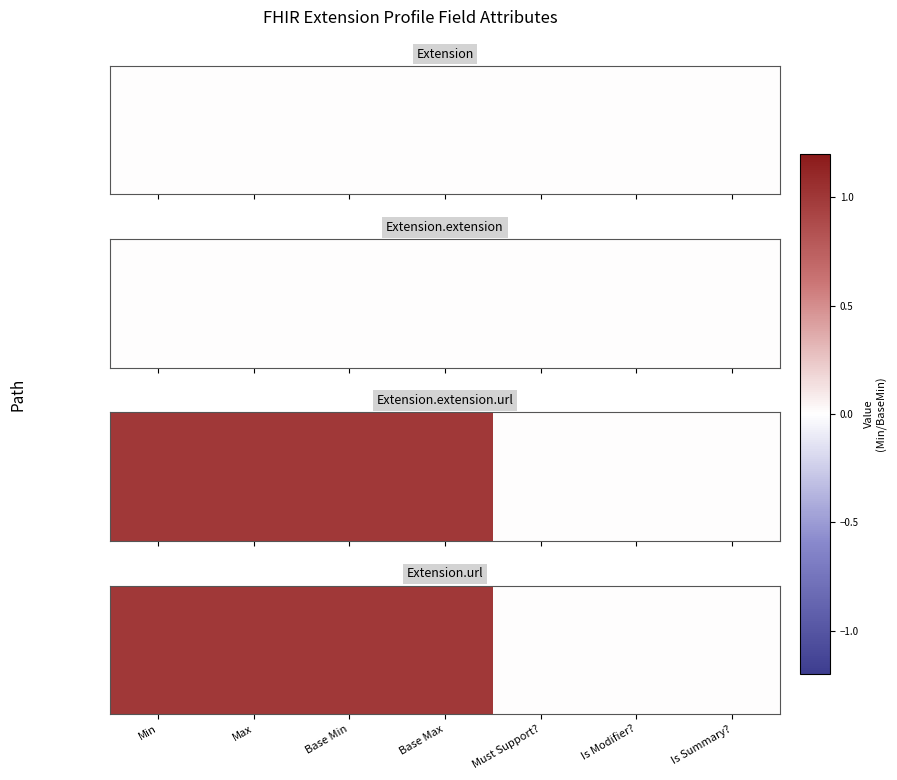

What is the difference between the values at Min and Must Support??

1